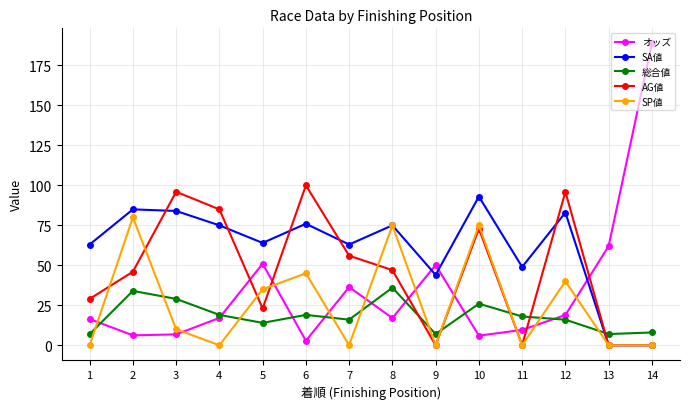

At which category is the sum across all series the highest?

10